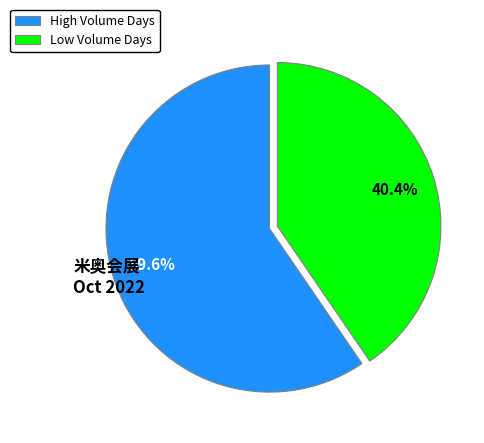

To the nearest percent, what is the average slice percentage?

50%